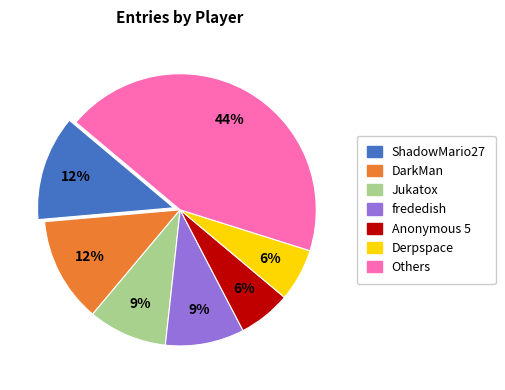

Does any single category account for the majority?

No